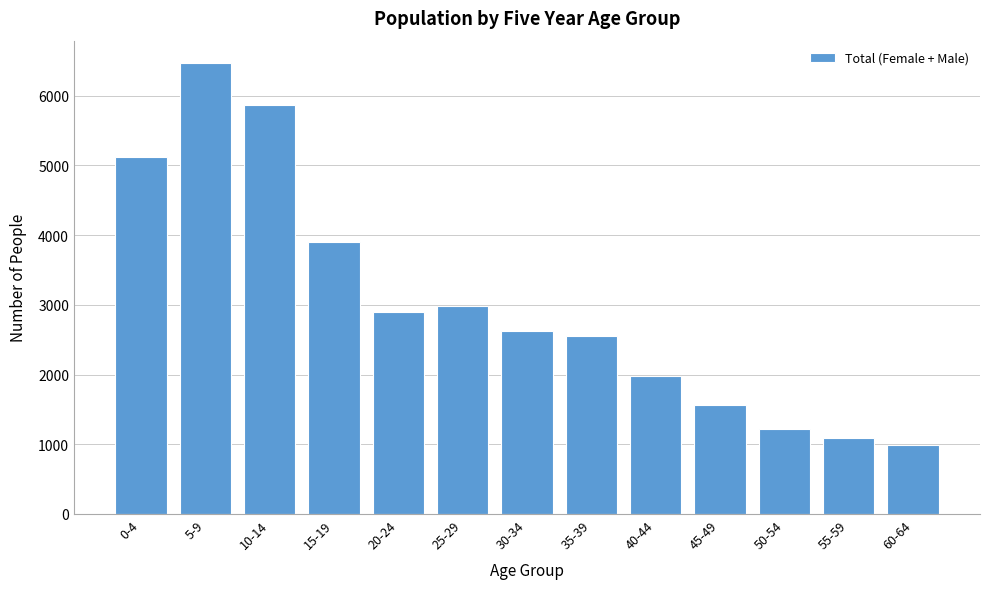

Reading left to right, extract all data points from this chart.

0-4=5117	5-9=6466	10-14=5862	15-19=3903	20-24=2897	25-29=2980	30-34=2631	35-39=2553	40-44=1985	45-49=1556	50-54=1216	55-59=1092	60-64=993